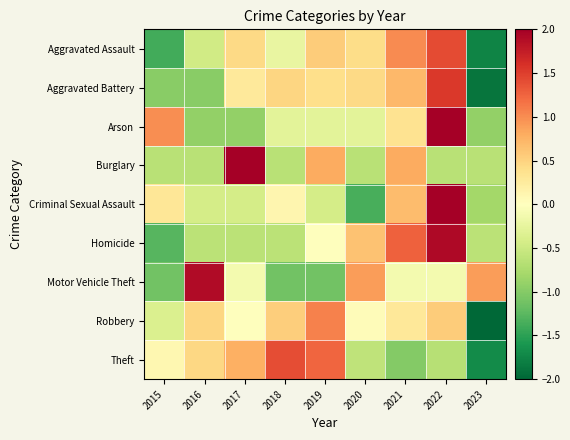

At 2023, list the series in order from largest to smallest.

Motor Vehicle Theft, Homicide, Burglary, Criminal Sexual Assault, Arson, Theft, Aggravated Assault, Aggravated Battery, Robbery